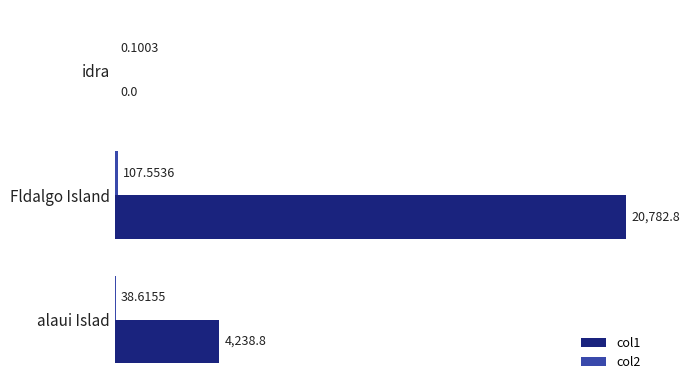

What is the sum of the col1 values at Fldalgo Island and alaui Islad?

25021.6